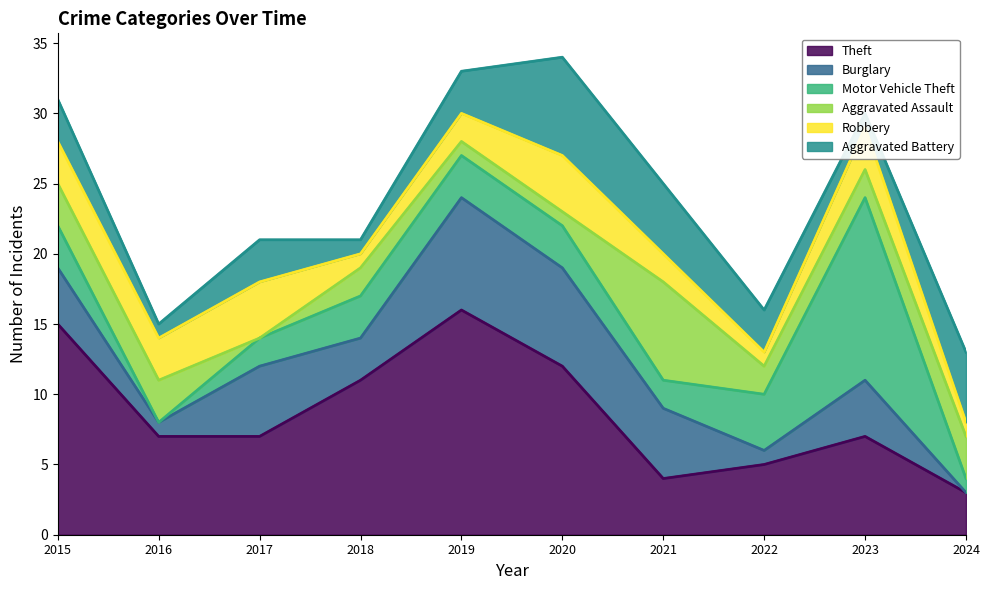

True or false: Motor Vehicle Theft has a value of 3 at 2018.

True